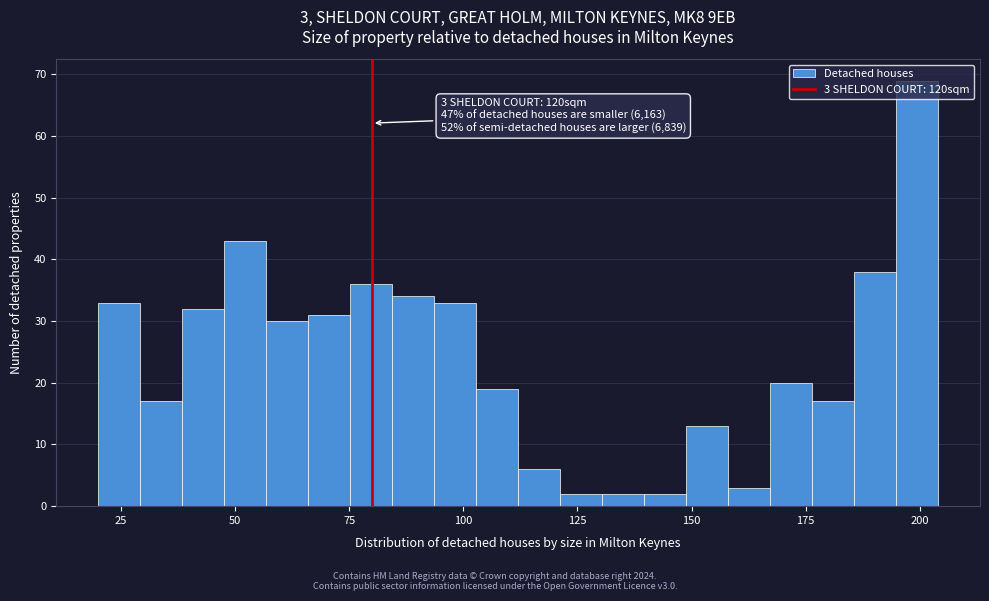

Around what value on the x-axis is the tallest bar? Give the approximate position of its centre, as read against the axis.

200